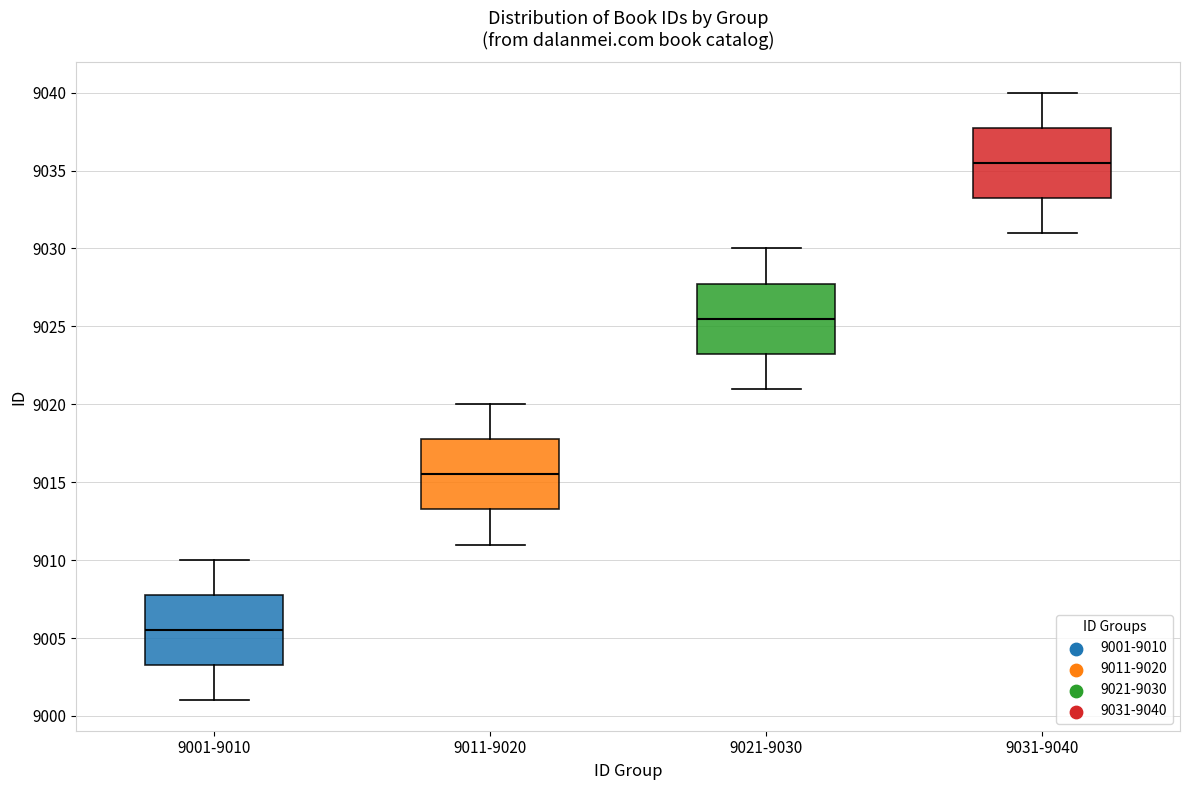

Reading left to right, transcribe this box plot: for each box, give where its median line is, the range the box spans, and where its two whiskers end, as read against the y-axis. The values are not printed on the chart, so give them approximately, as read against the axis.

9001-9010: median 9005.5, box 9003.5 to 9008.0, whiskers 9001.0 to 9010.0
9011-9020: median 9015.5, box 9013.5 to 9018.0, whiskers 9011.0 to 9020.0
9021-9030: median 9025.5, box 9023.5 to 9028.0, whiskers 9021.0 to 9030.0
9031-9040: median 9035.5, box 9033.5 to 9038.0, whiskers 9031.0 to 9040.0